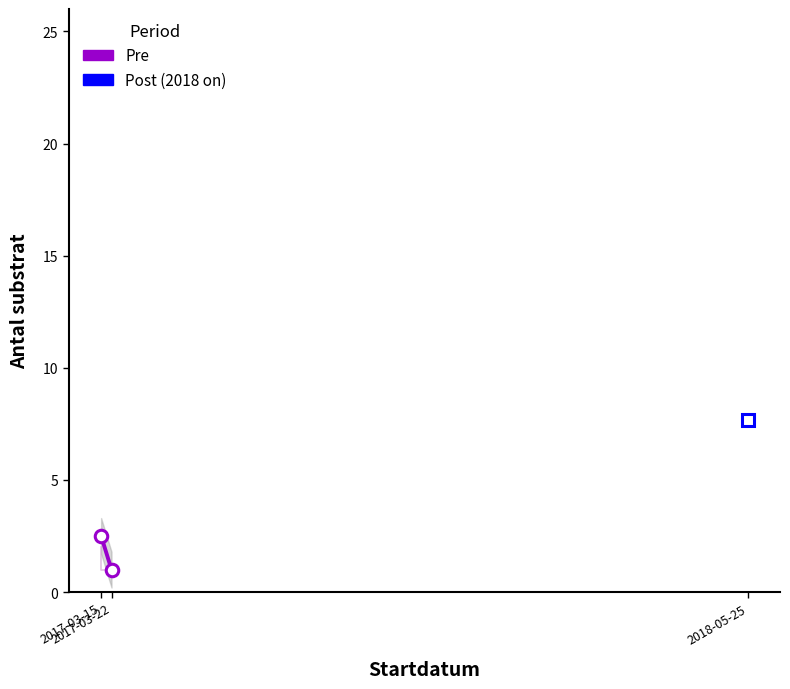

What is the value of the 2nd point from the left?

1.0